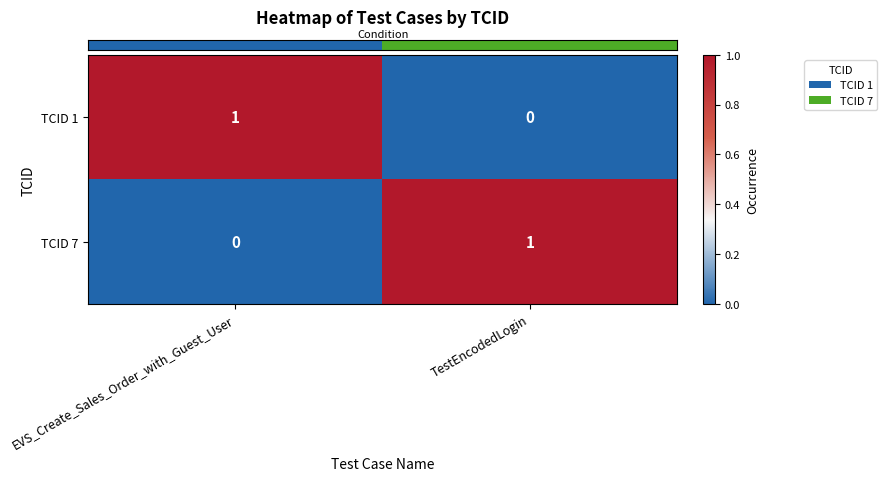

At which label does TCID 1 reach its minimum?

TestEncodedLogin